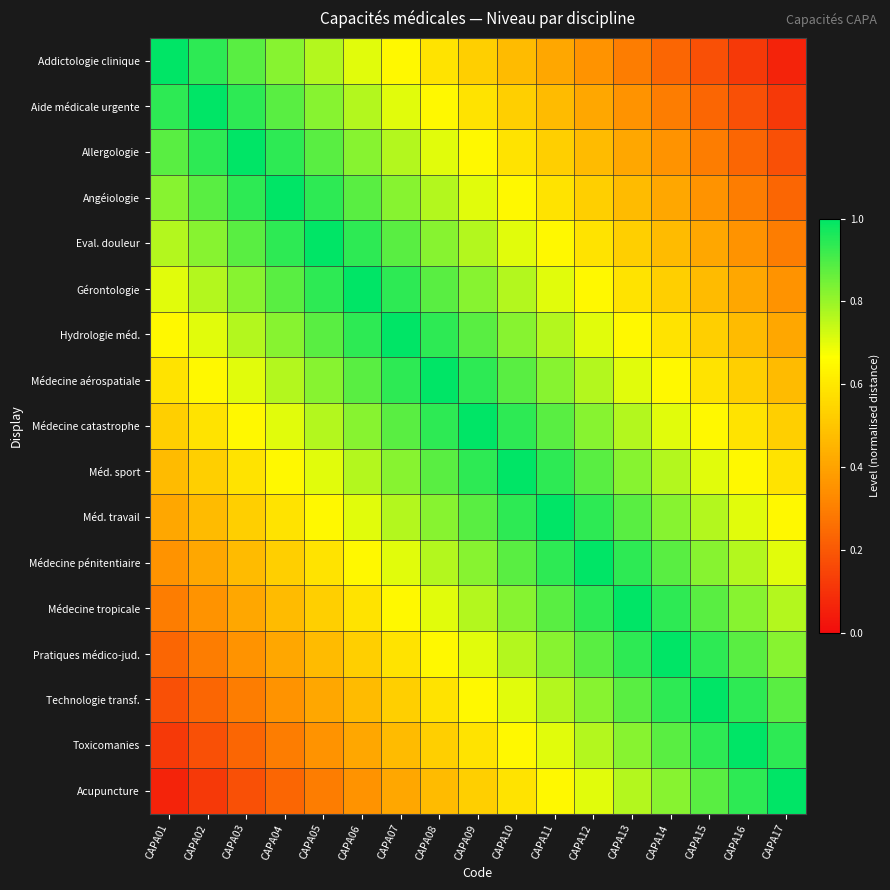

At how many categories does at least one series exceed 0?

17